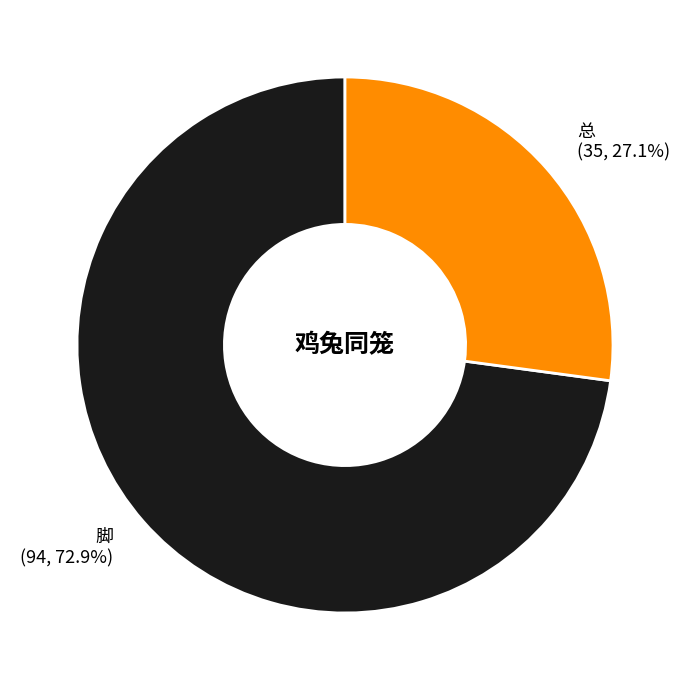

Rank the categories by value from highest to lowest.

脚, 总